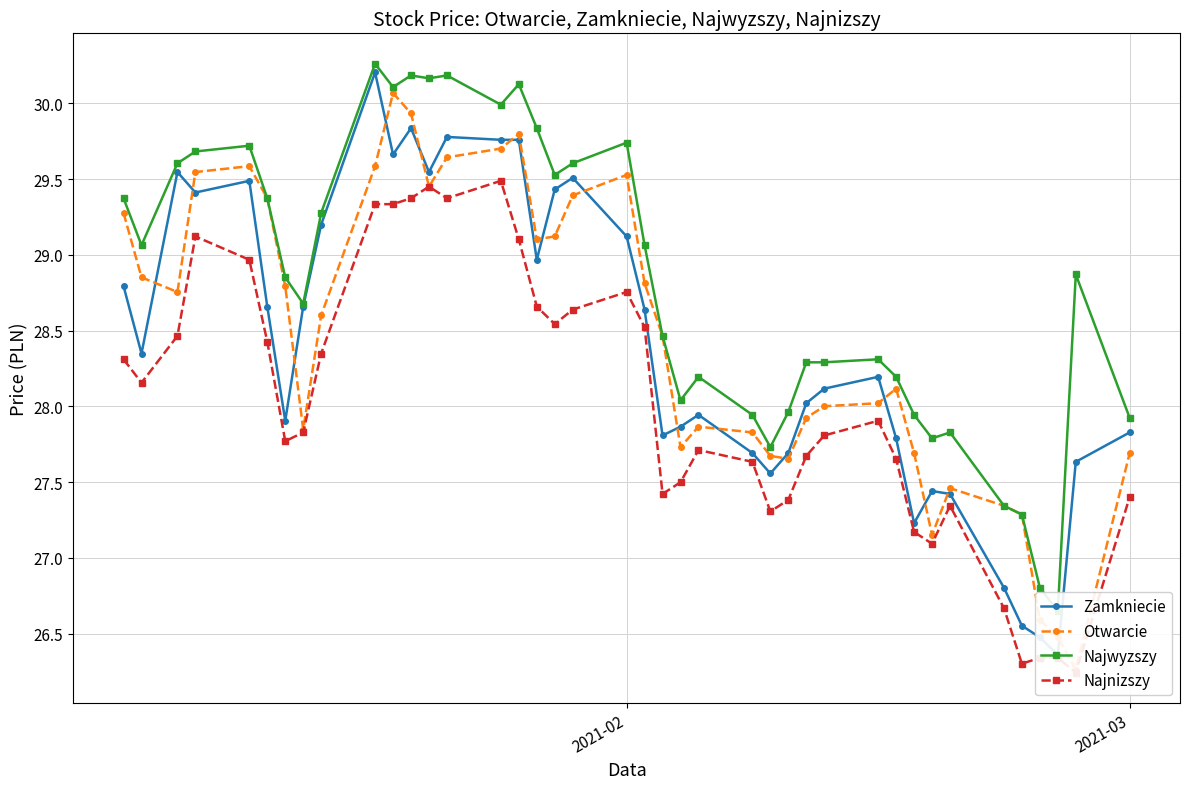

In Zamkniecie, how many points are lower than both neighbors (excluding endpoints)?

10